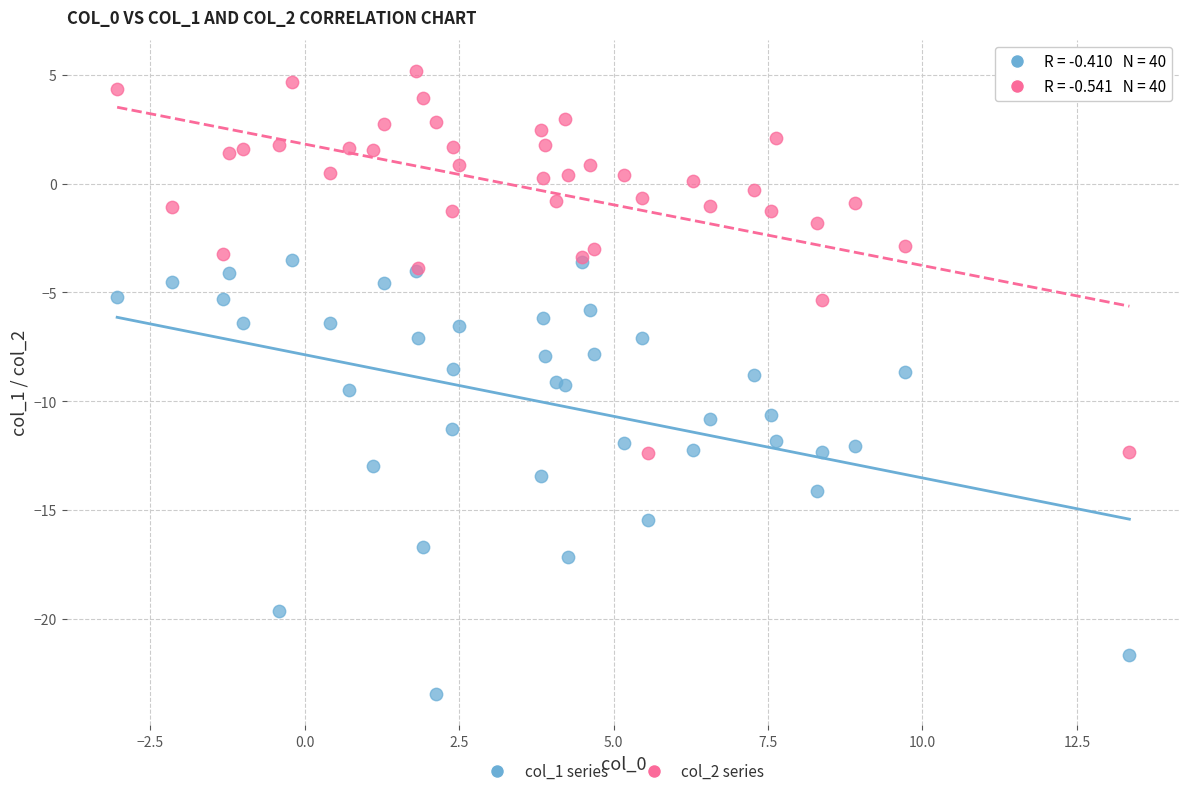

Which series contains the lowest Y value?

col_1 series